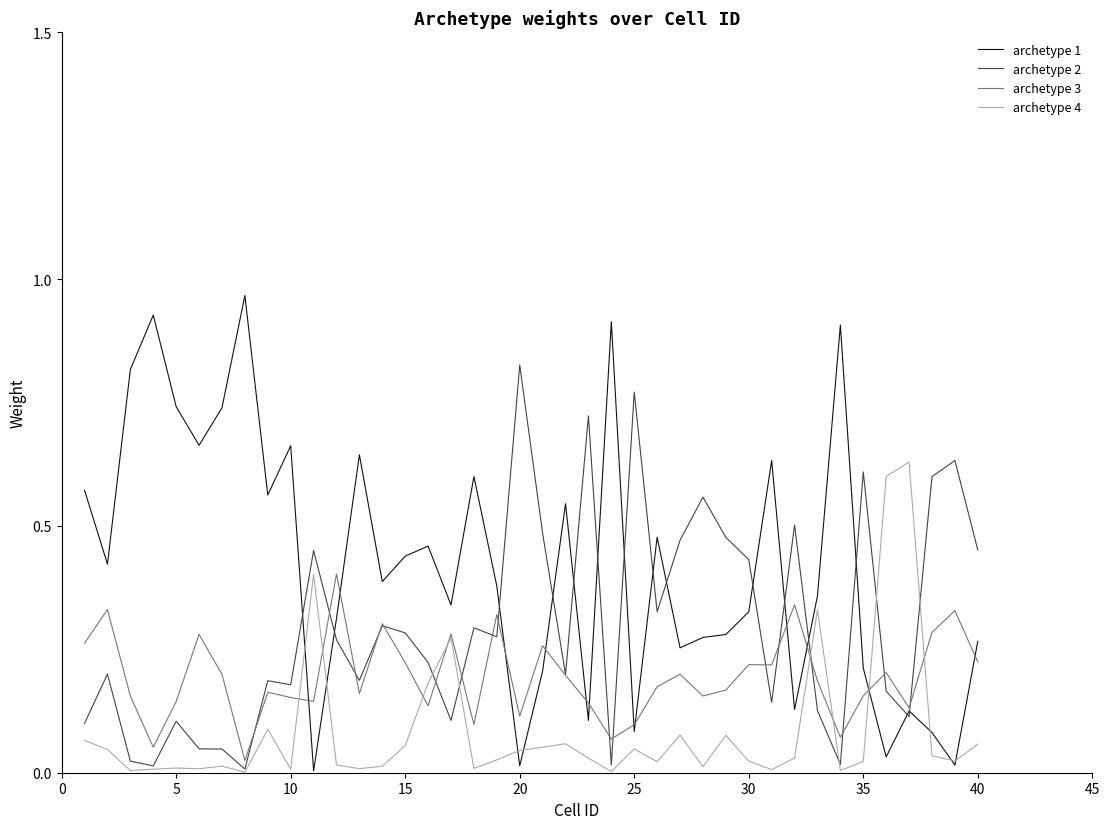

Which series has the largest total across all categories?

archetype 1